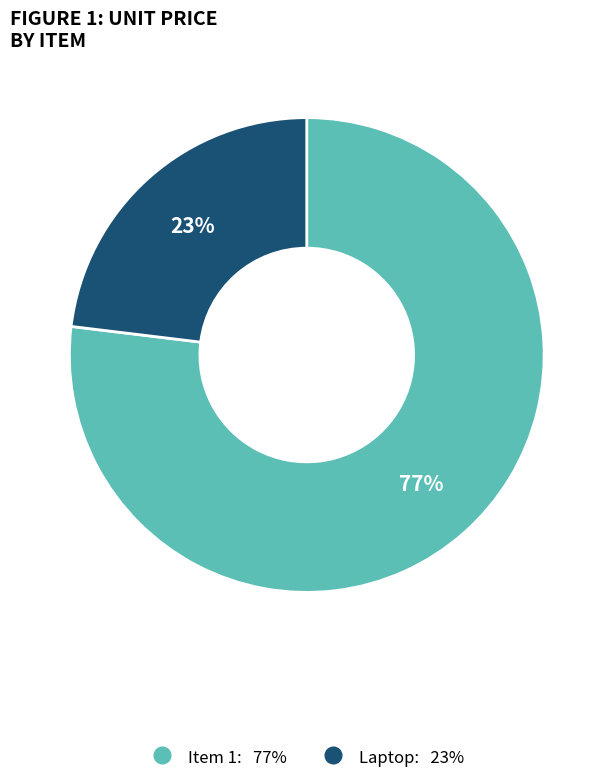

How many segments does this pie chart have?

2